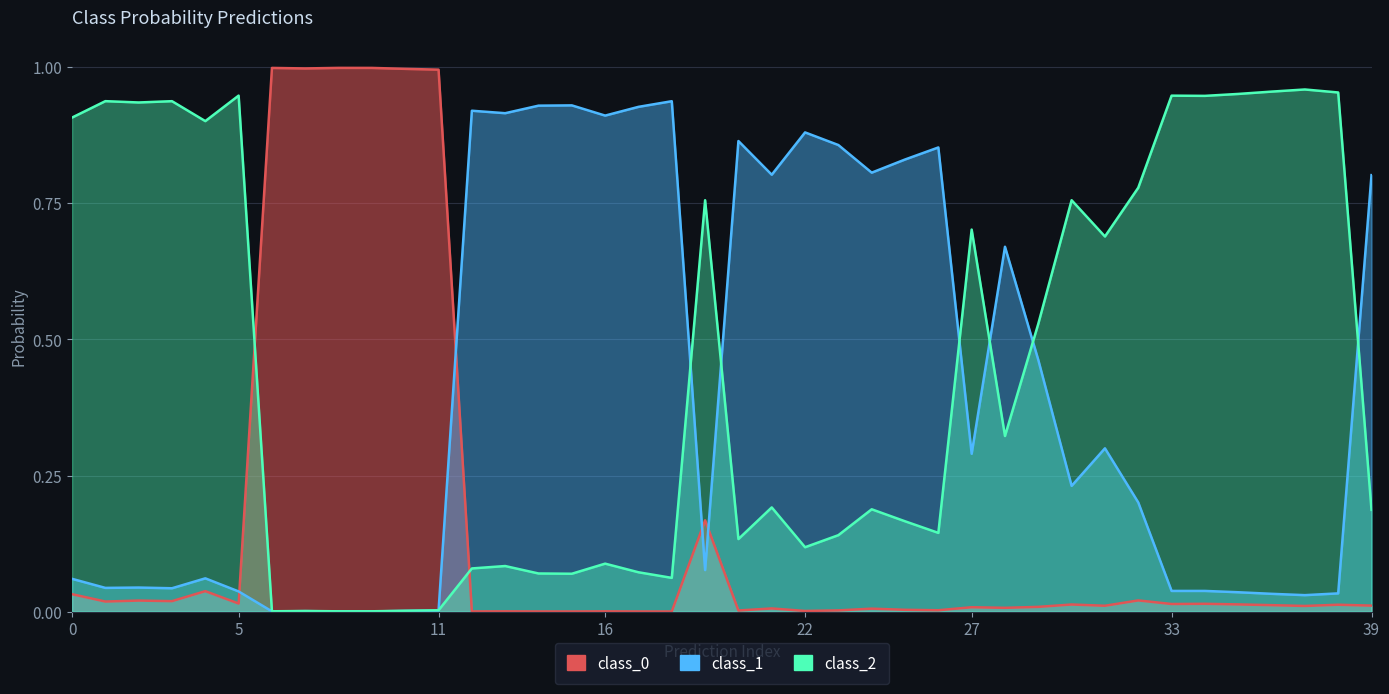

At which label does class_0 reach its minimum?

18